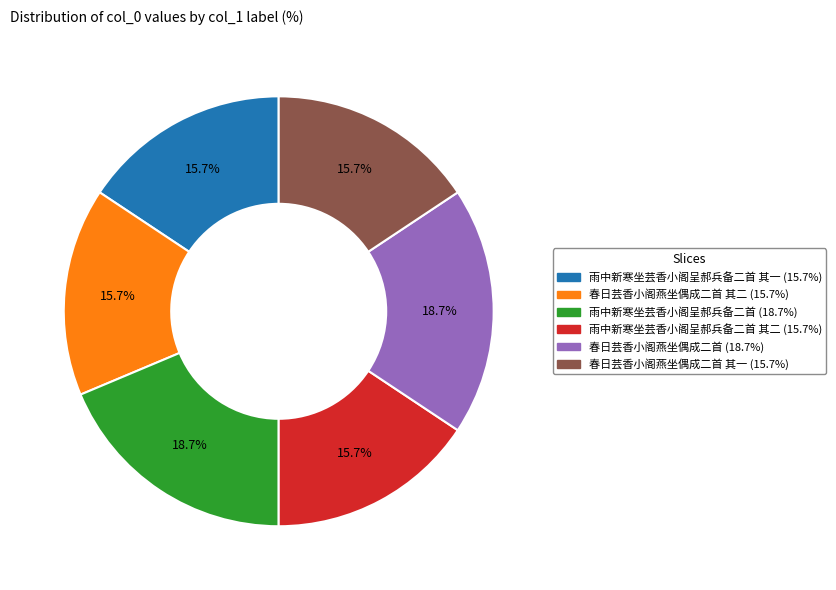

Does any single category account for the majority?

No